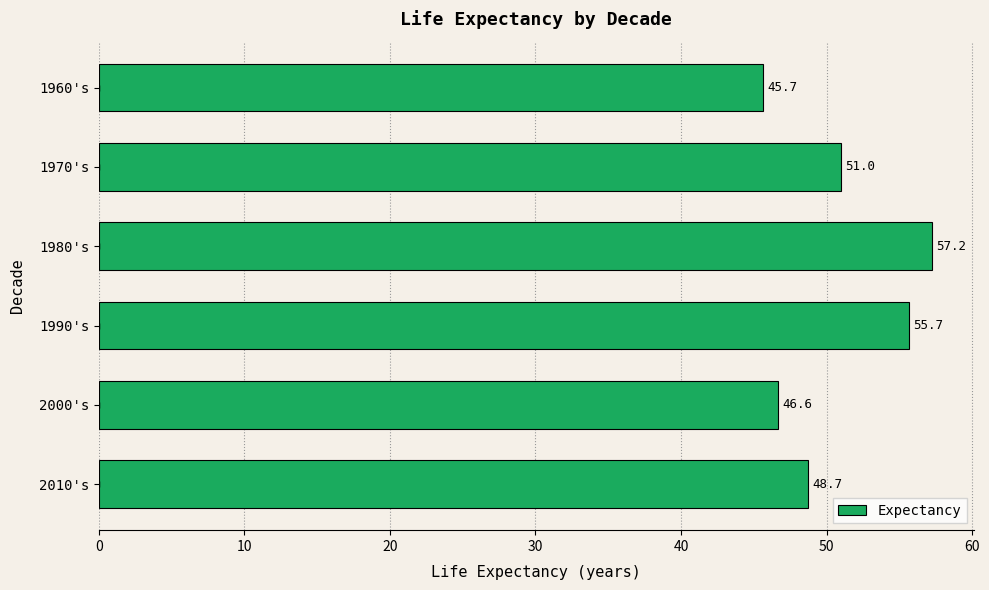

Count the number of categories in the chart.

6